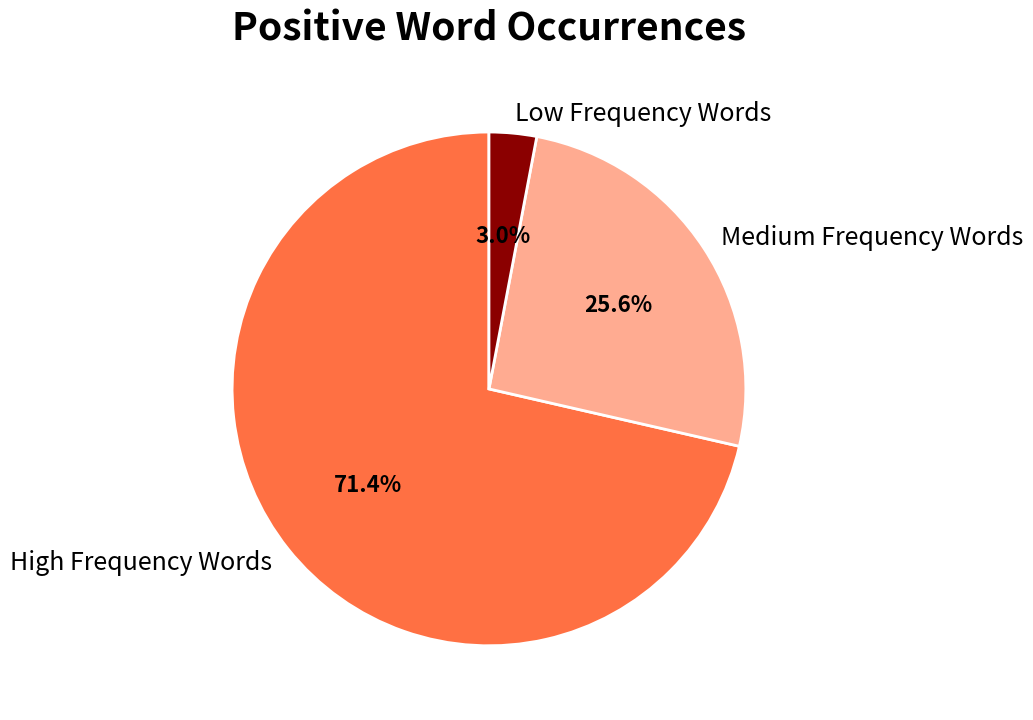

Is High Frequency Words the majority of the pie?

Yes